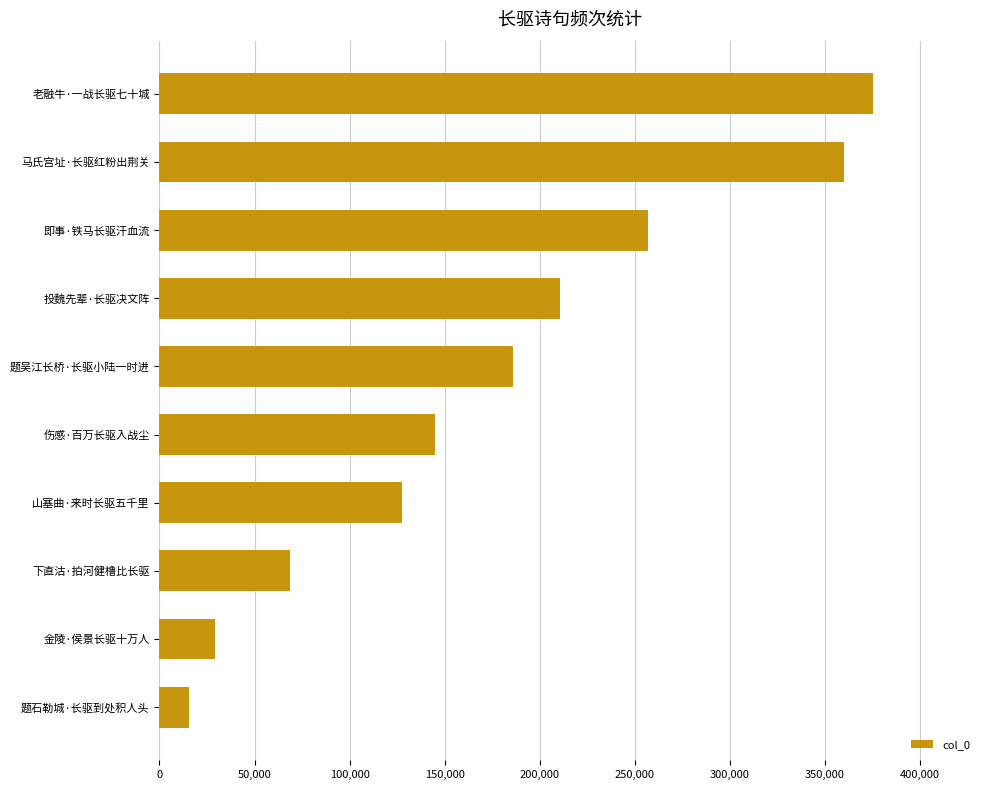

List the labels in order of value, largest first.

老融牛·一战长驱七十城, 马氏宫址·长驱红粉出荆关, 即事·铁马长驱汗血流, 投魏先辈·长驱决文阵, 题吴江长桥·长驱小陆一时进, 伤感·百万长驱入战尘, 山塞曲·来时长驱五千里, 下直沽·拍河健橹比长驱, 金陵·侯景长驱十万人, 题石勒城·长驱到处积人头